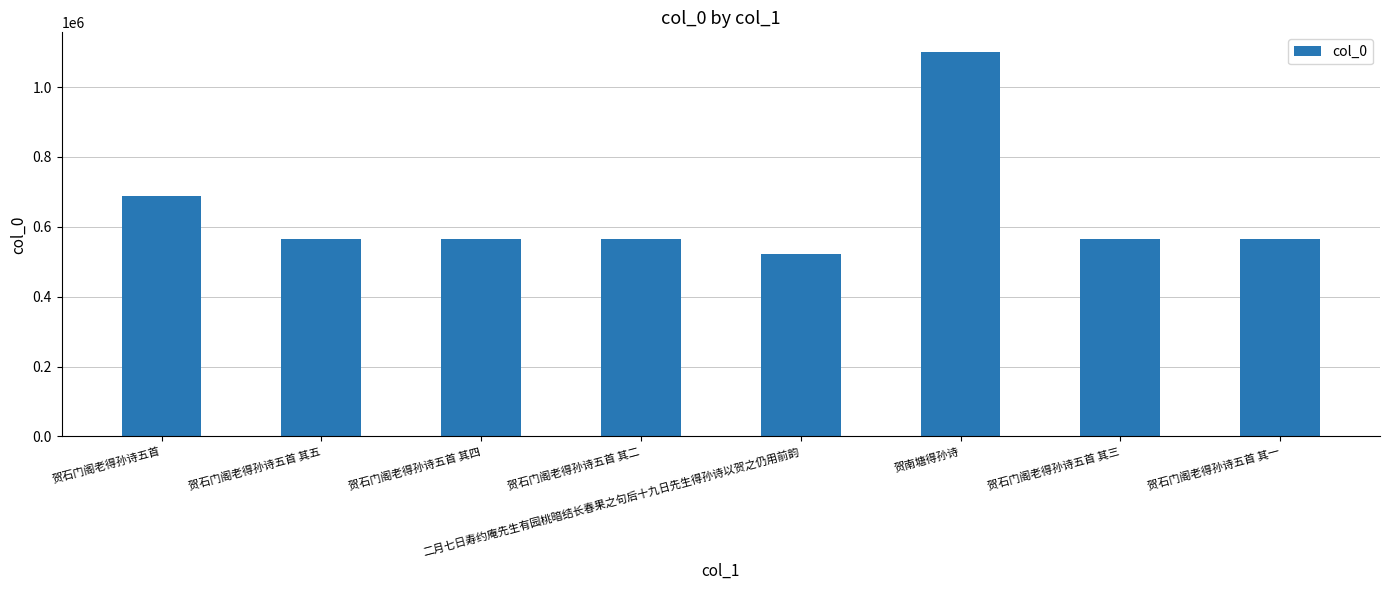

Are the bars grouped side by side (vs. stacked)?

No